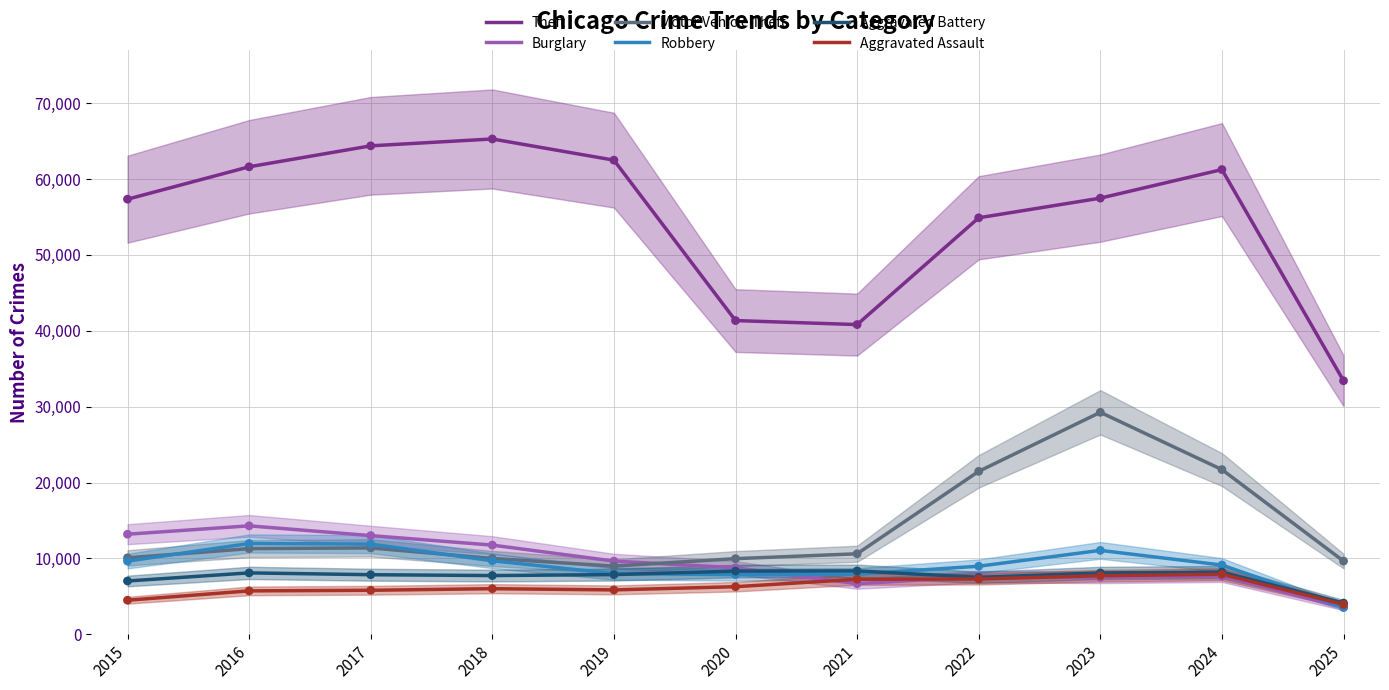

Which series contains the lowest Y value?

Burglary